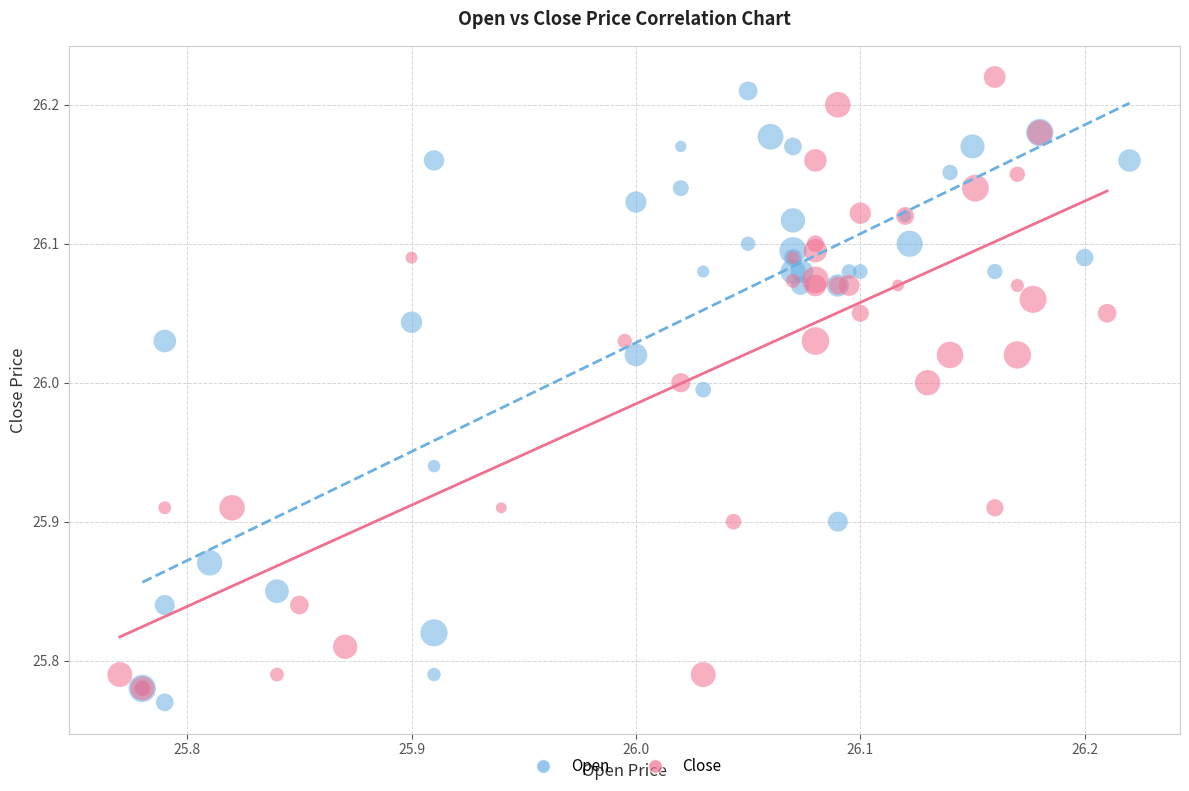

What are all the series names shown in the legend?

Open, Close